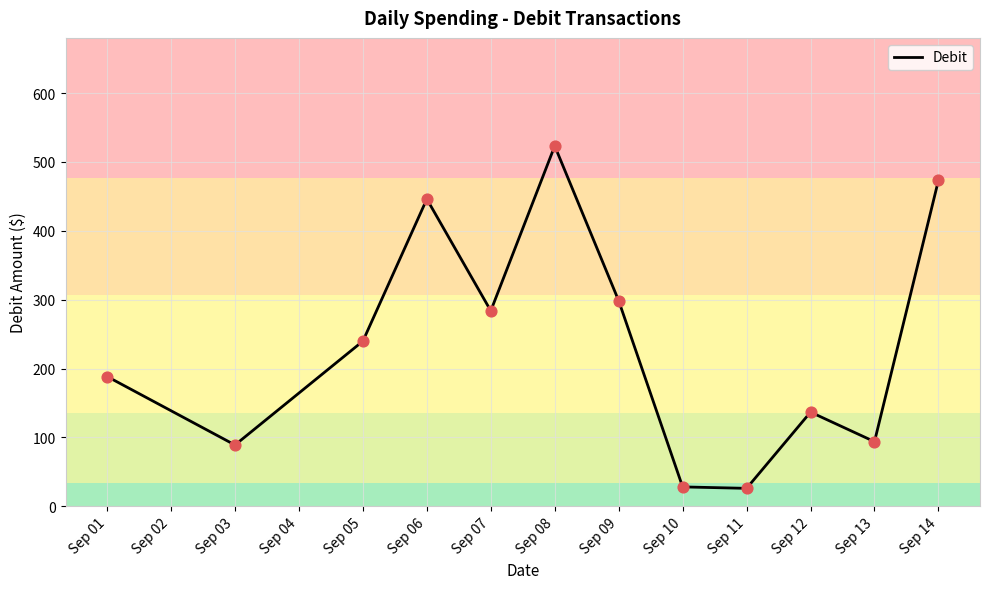

Approximately how many times larger is the value at Sep 05 compared to Sep 06?

0.5